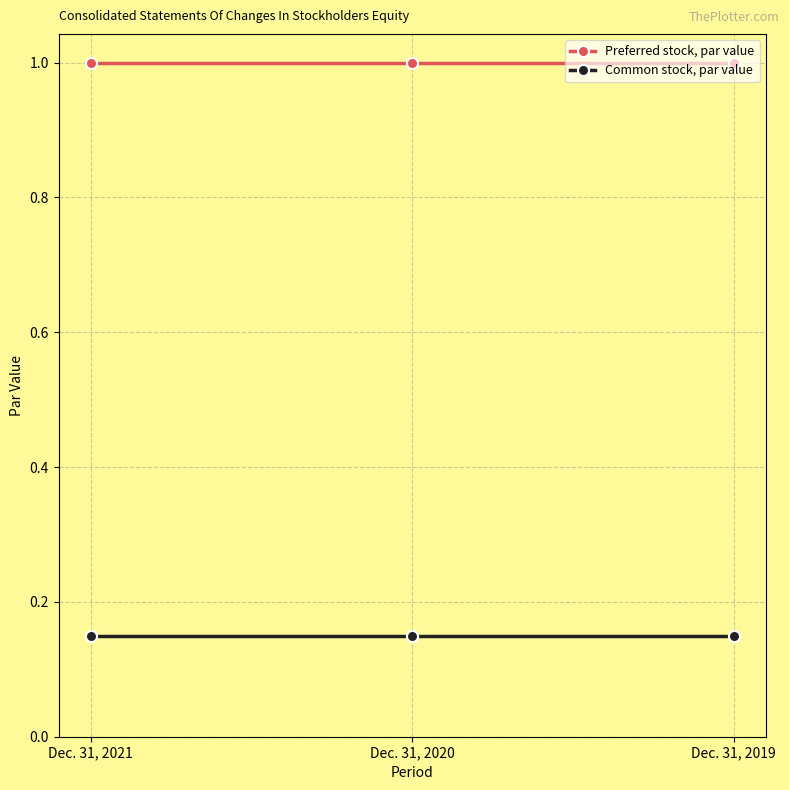

Which series has the largest total across all categories?

Preferred stock, par value